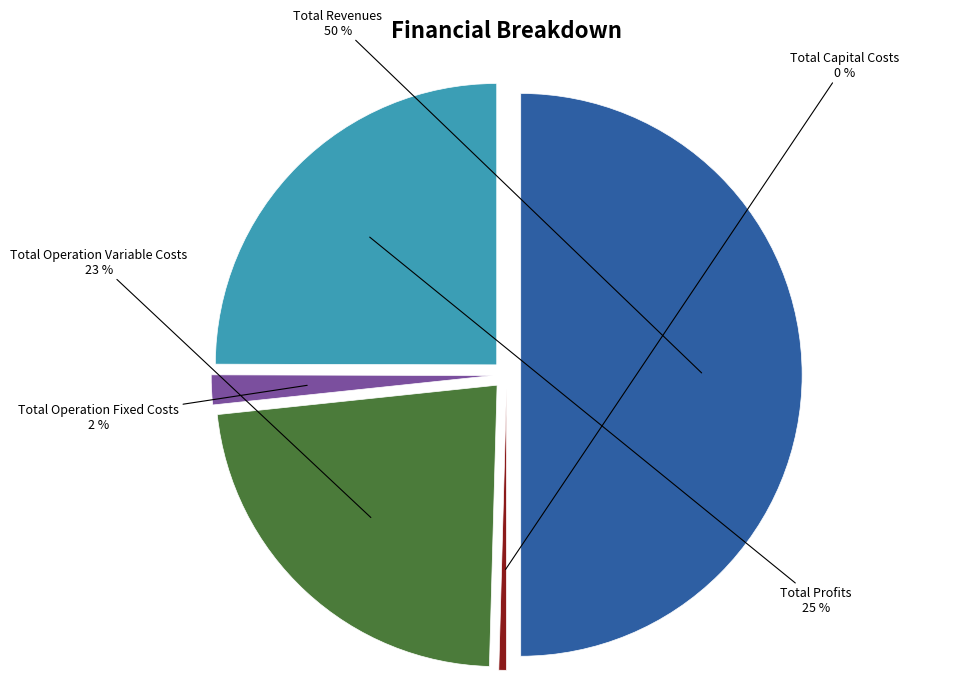

Which has a higher value, Total Operation Variable Costs or Total Operation Fixed Costs?

Total Operation Variable Costs